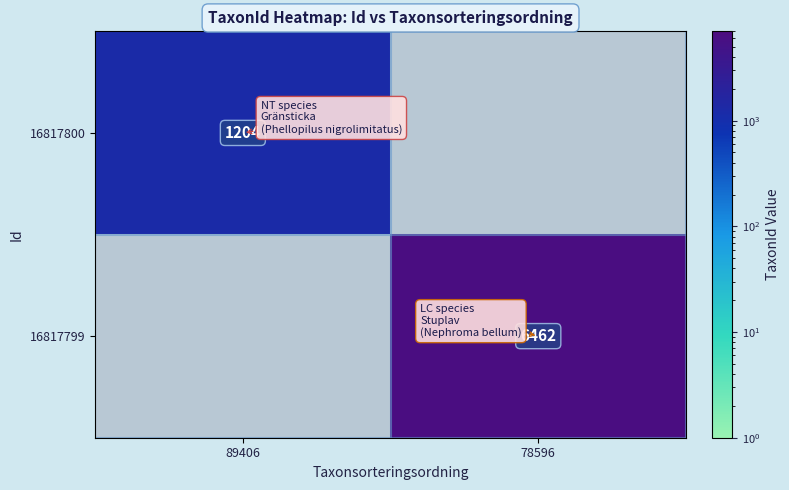

True or false: 16817799 has a value of 6462 at 78596.

True